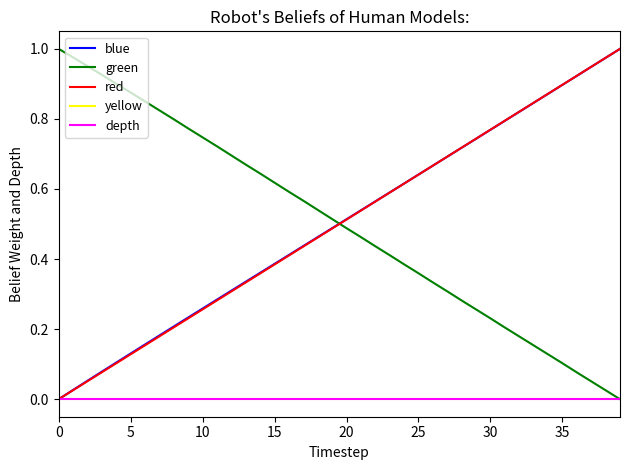

True or false: blue and yellow cross at least once.

False